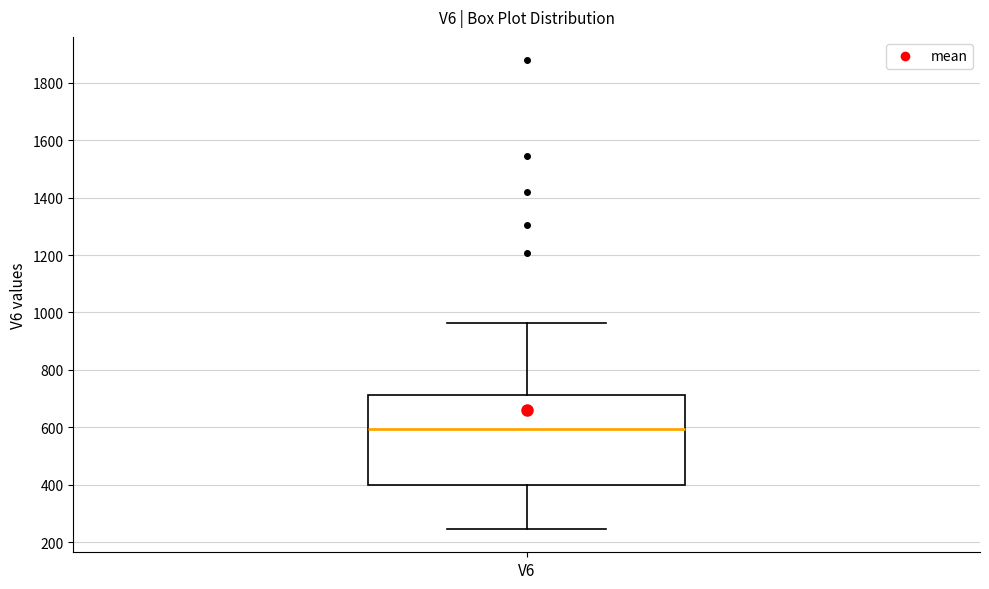

Where does the upper whisker of the box for V6 end on the y-axis? The values are not printed on the chart, so give them approximately, as read against the axis.

960